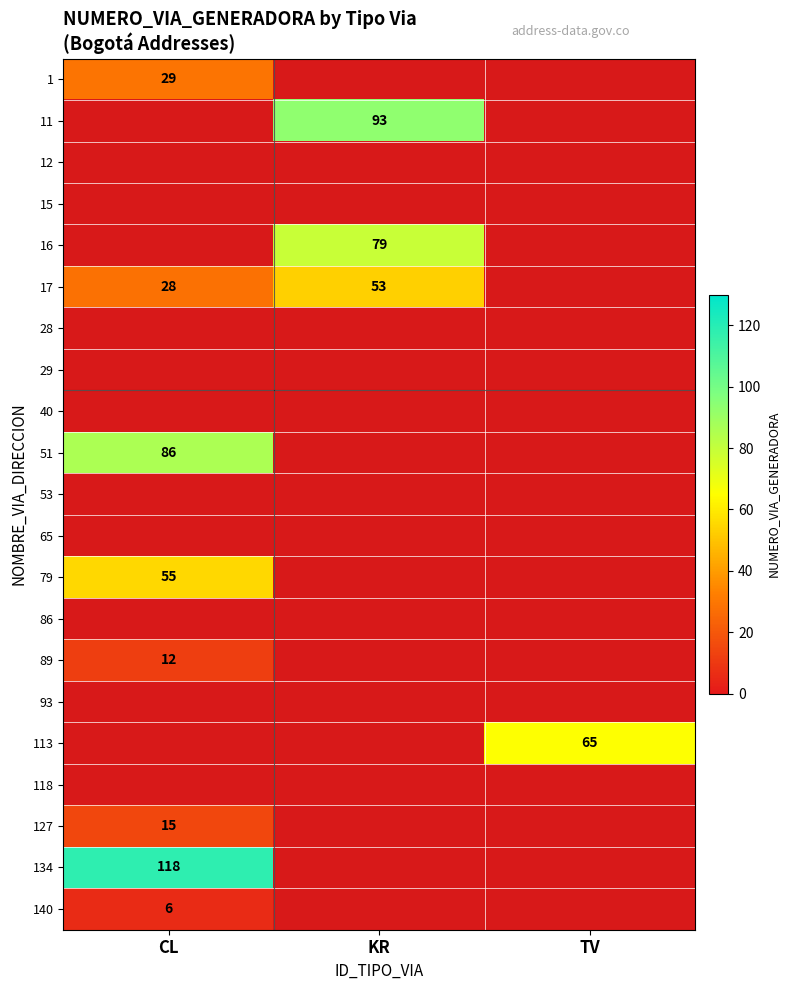

The value of 16 at KR is 106. True or false?

False